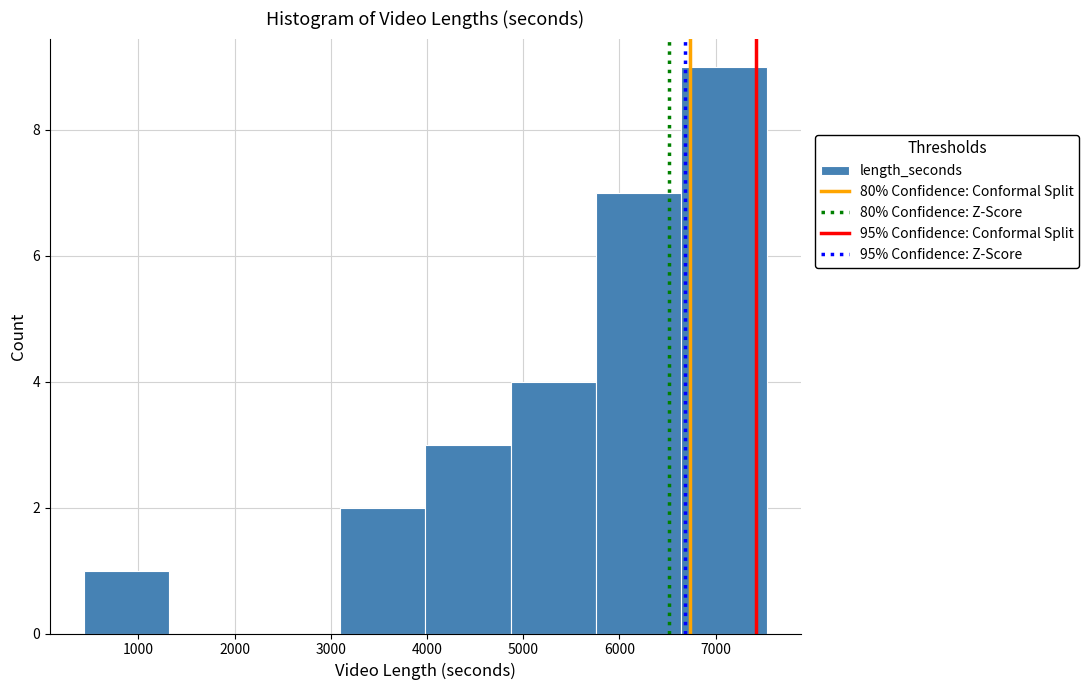

Reading left to right, list every bar in this chart as the range it spans on the x-axis followed by its height. Neither the bar edges nor the heights are printed on the chart, so give them approximately, as read against the axes.

400 to 1300: 1
1300 to 2200: 0
2200 to 3100: 0
3100 to 4000: 2
4000 to 4900: 3
4900 to 5800: 4
5800 to 6600: 7
6600 to 7500: 9